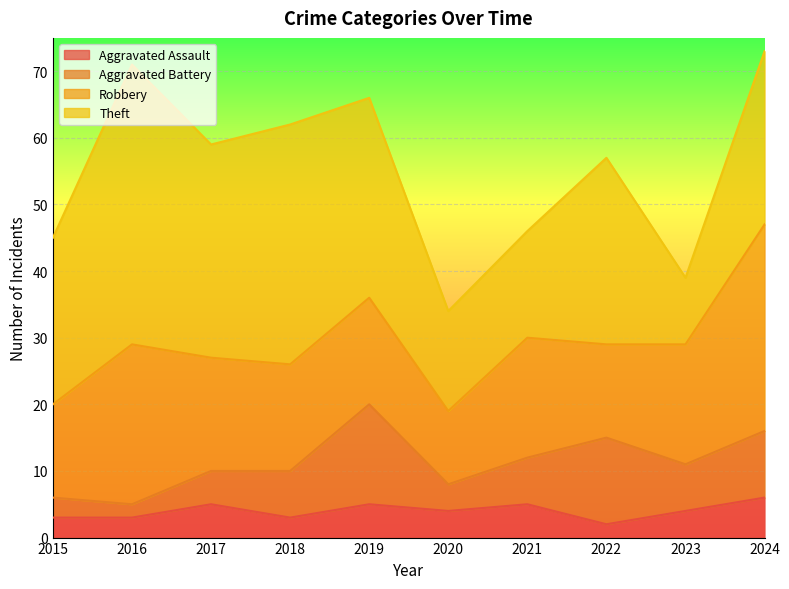

What is the difference between the second highest and second lowest values in the Robbery series?

10